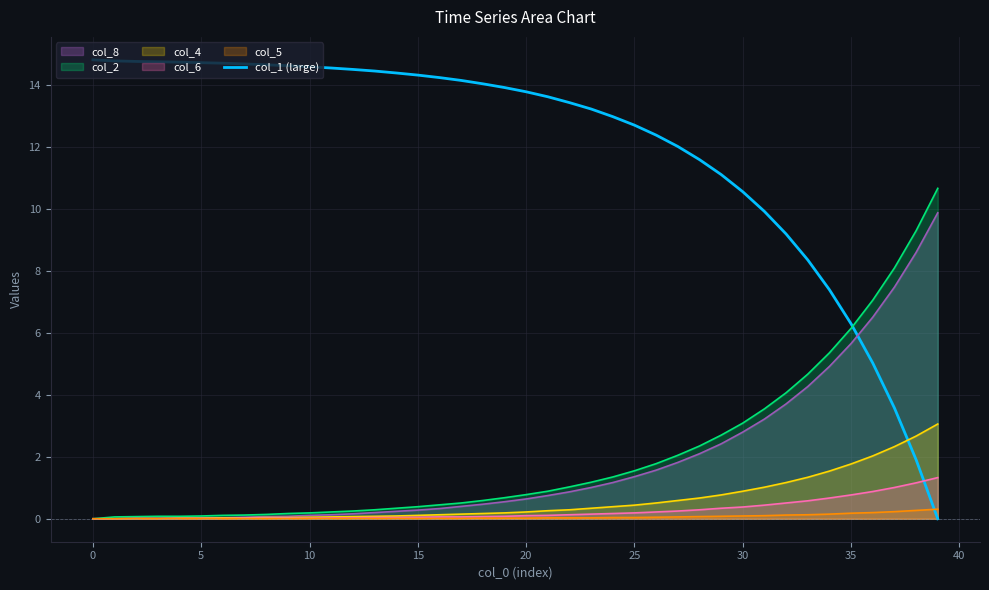

Is it true that the value at 30 is 10.6?

True